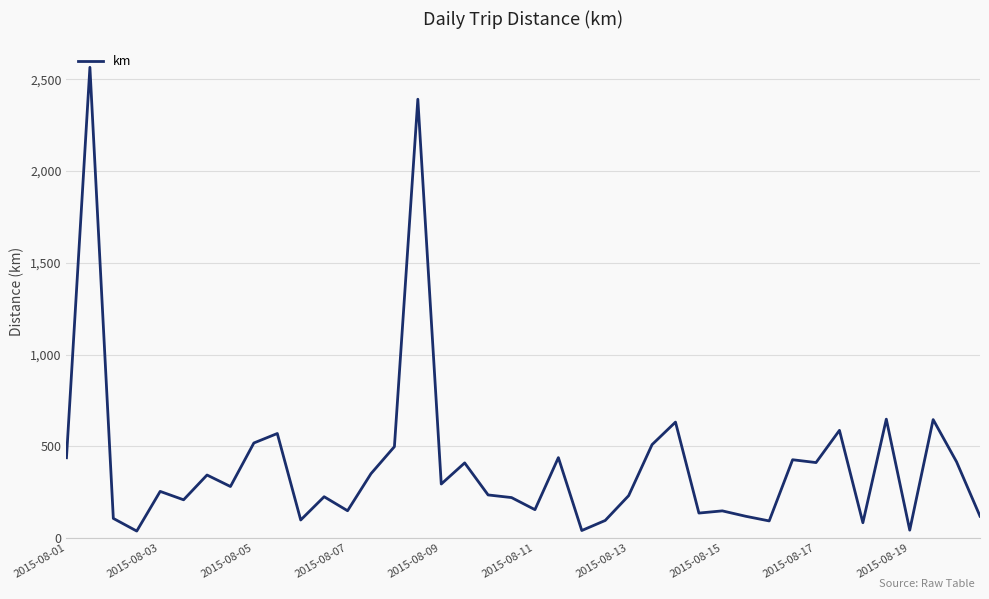

What is the difference between the maximum and minimum values?

2528.0